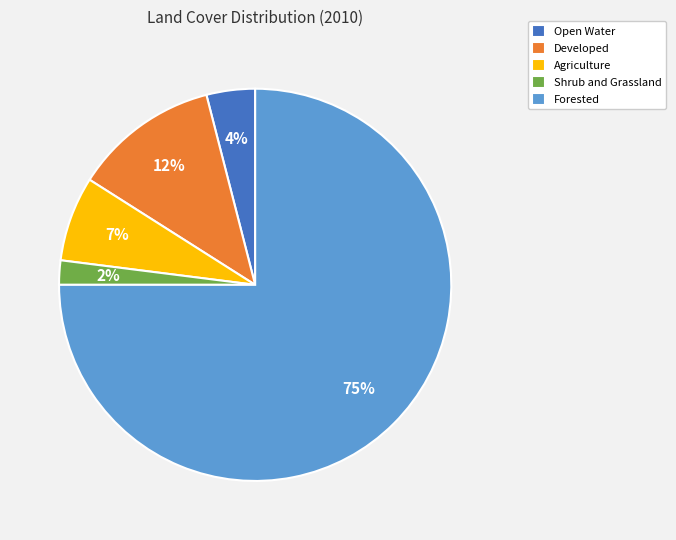

To the nearest percent, what percentage of the pie is Shrub and Grassland?

2%